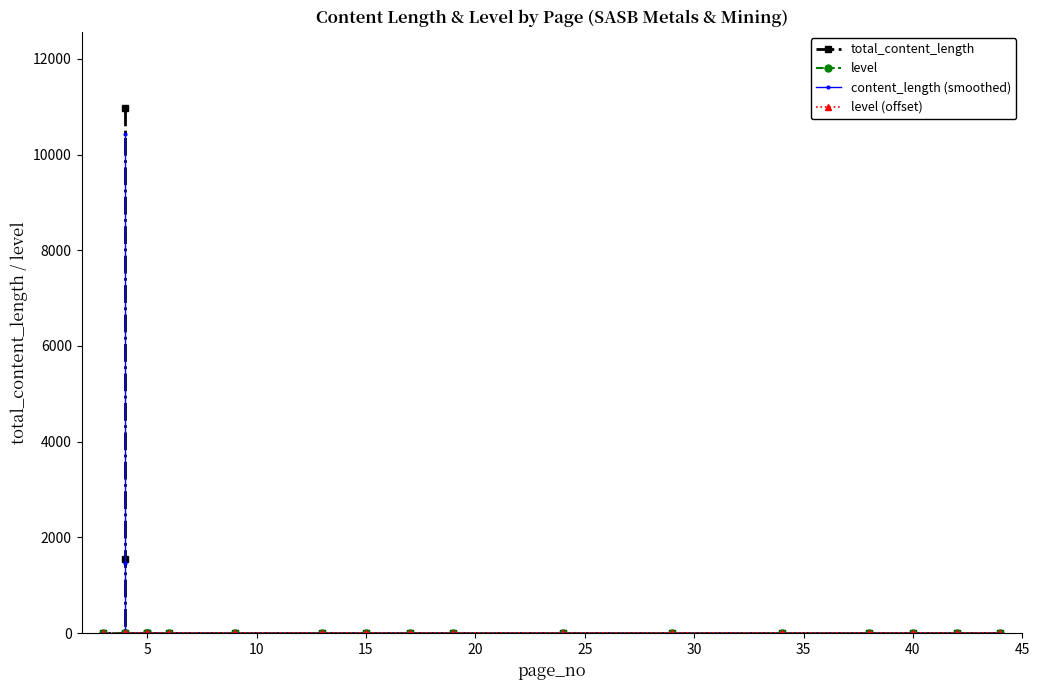

What are all the series names shown in the legend?

total_content_length, level, content_length (smoothed), level (offset)